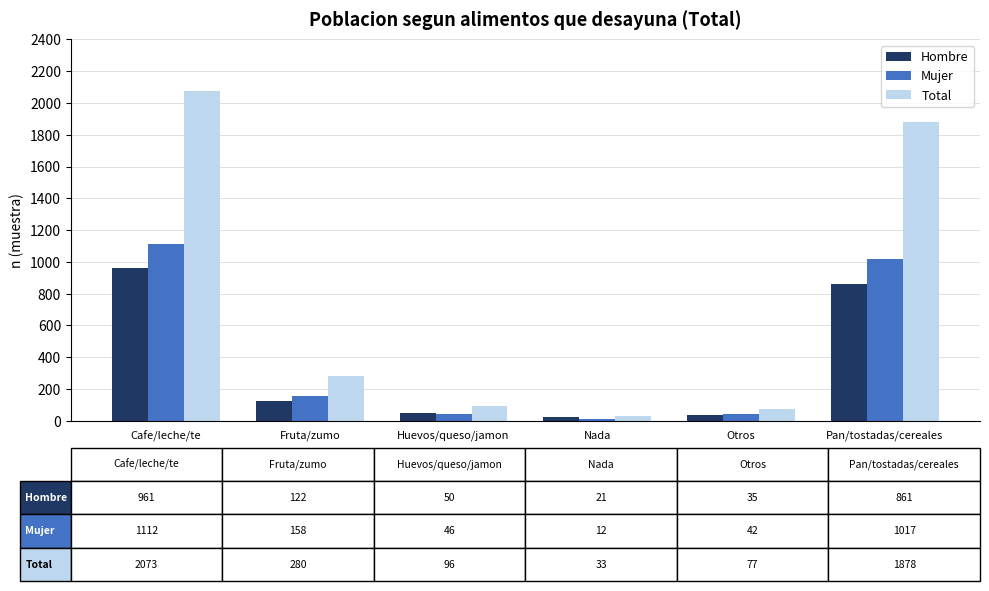

What is the maximum value shown in the chart?

2073